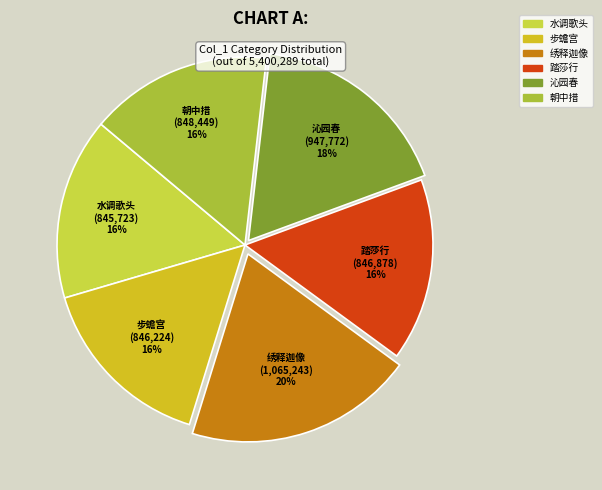

Is there any slice that represents more than half of the pie?

No